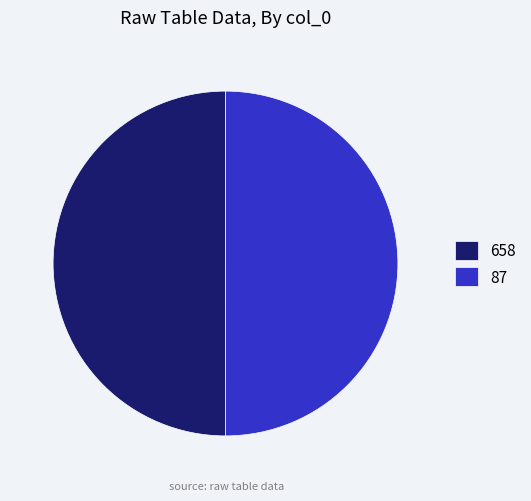

The 658 slice represents 50% of the pie. True or false?

True